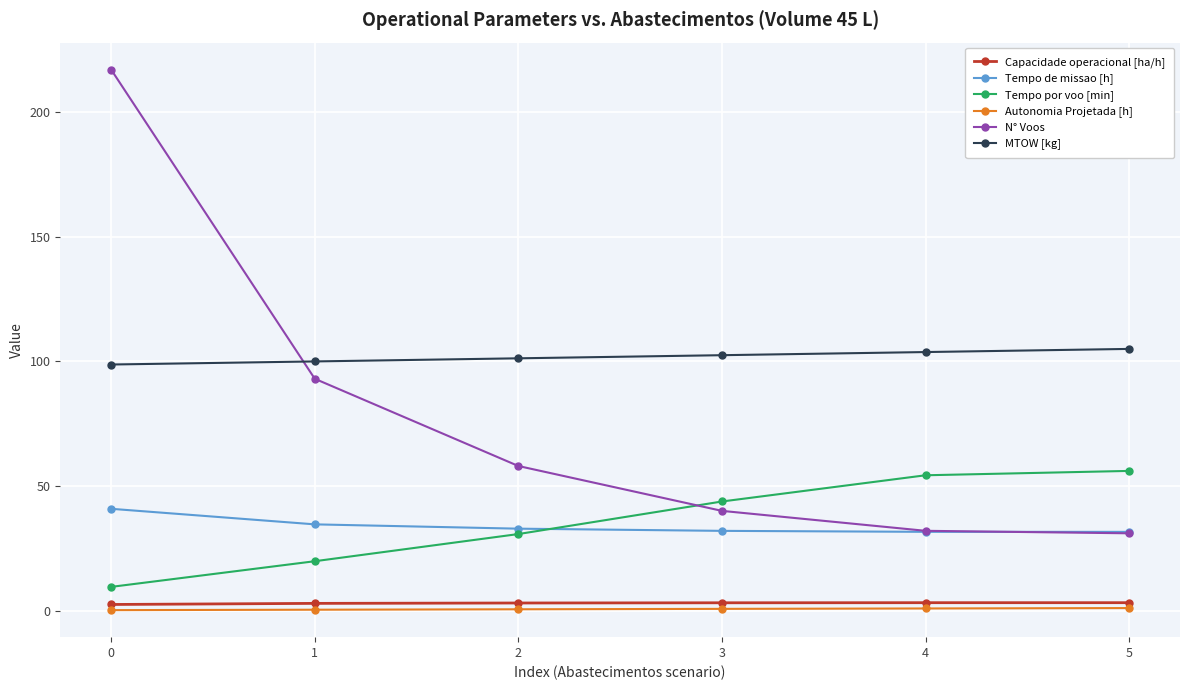

True or false: Tempo por voo [min] and MTOW [kg] intersect in this chart.

False